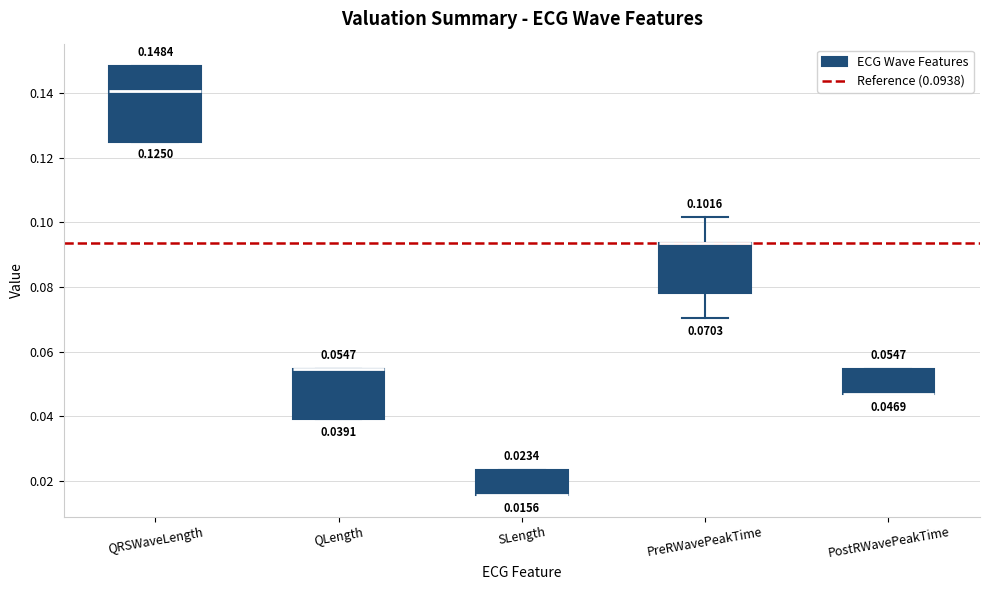

Comparing the boxes themselves (not the whiskers), which one is the tallest?

QRSWaveLength